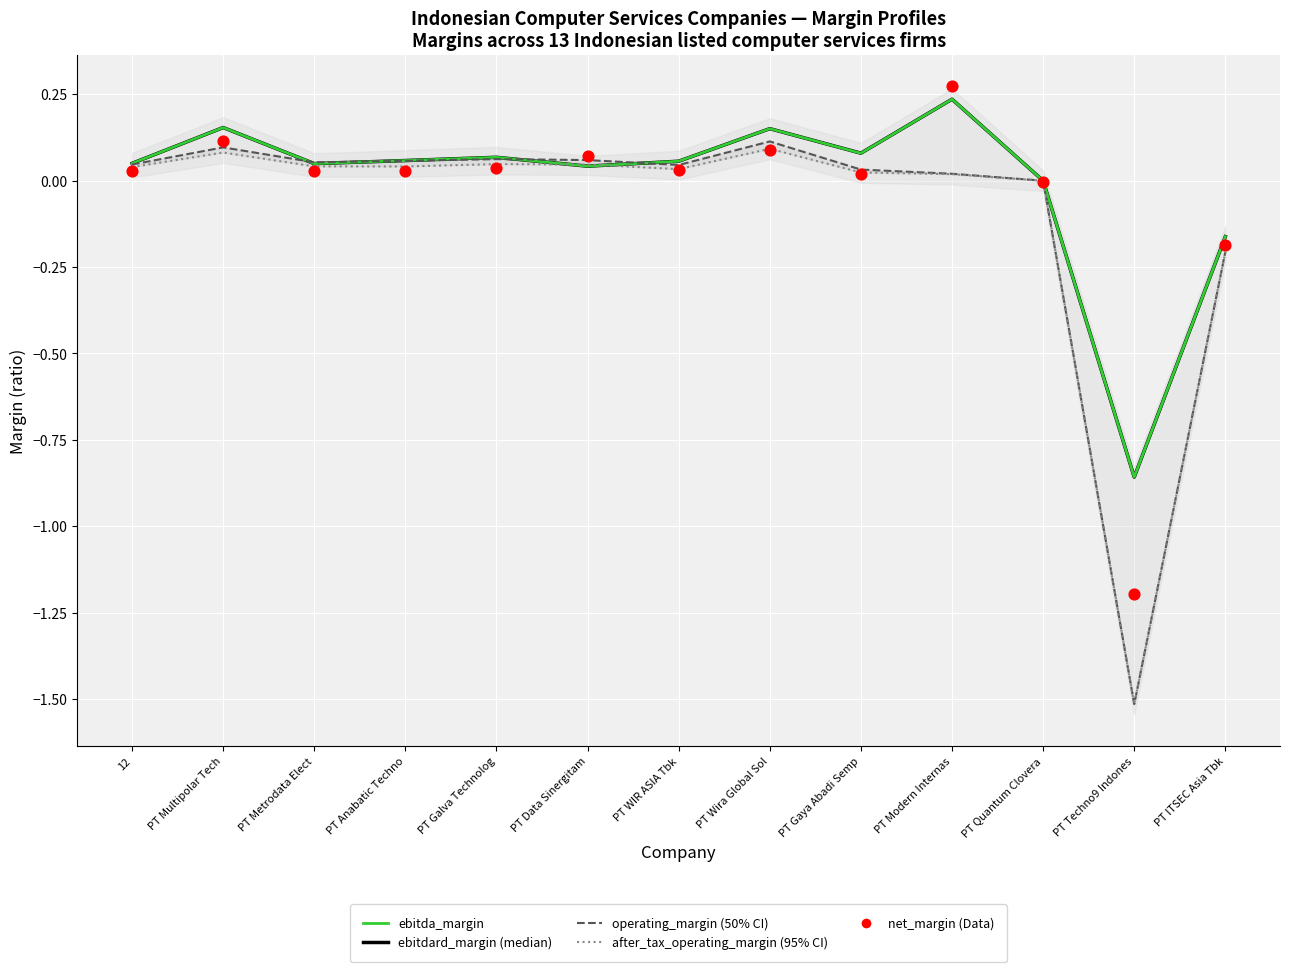

What are all the series names shown in the legend?

ebitdard_margin, ebitda_margin, operating_margin, after_tax_operating_margin, net_margin